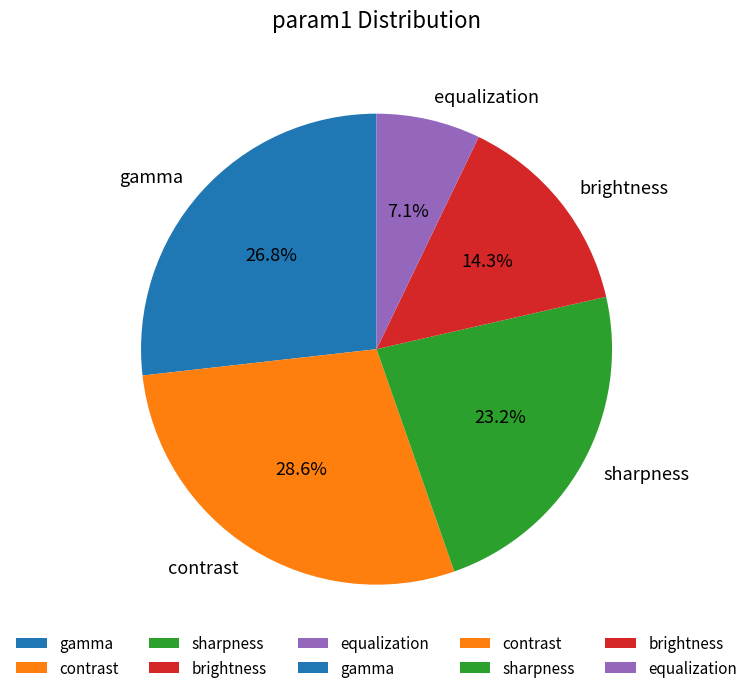

Count the number of slices in the pie.

5